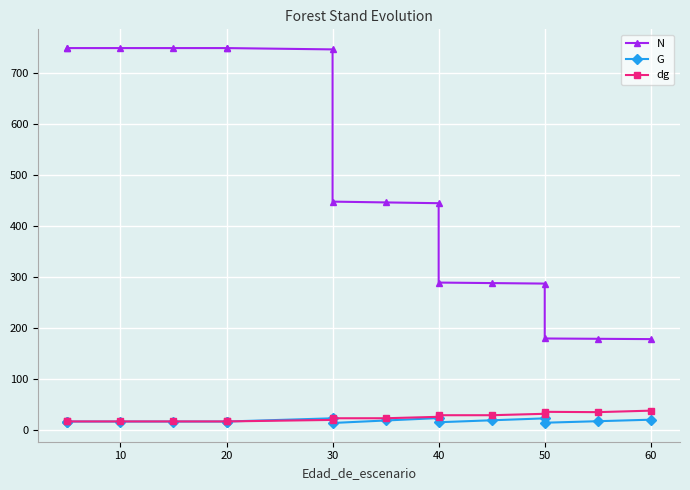

Read the dg value at 10.

16.8